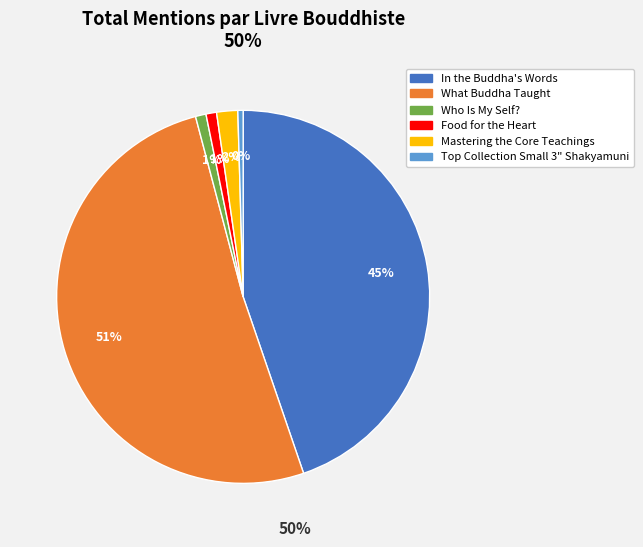

Is it true that Food for the Heart is 9% of the pie?

False